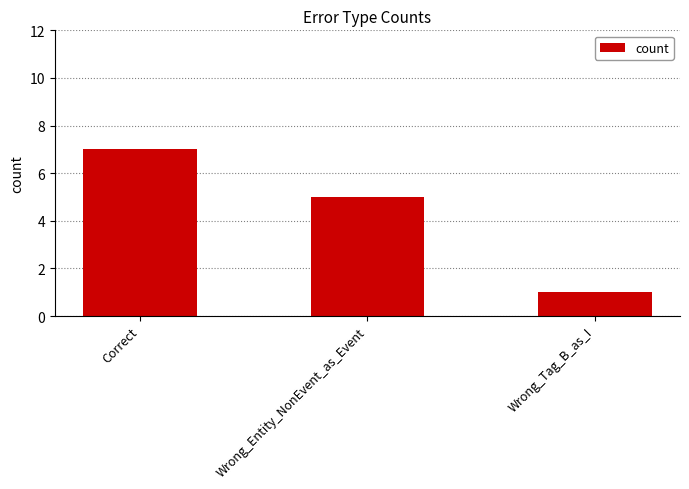

What is the label of the 3rd bar from the left?

Wrong_Tag_B_as_I